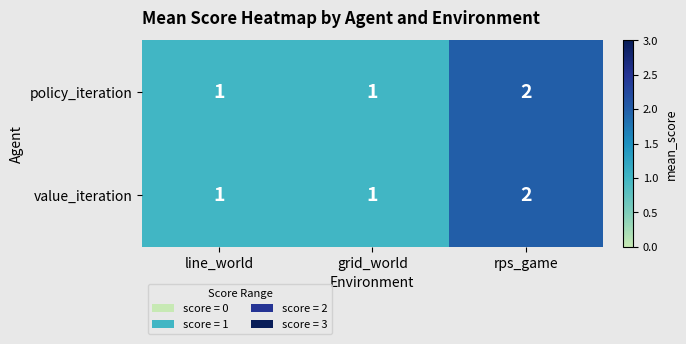

Which category has the highest value in the policy_iteration series?

rps_game